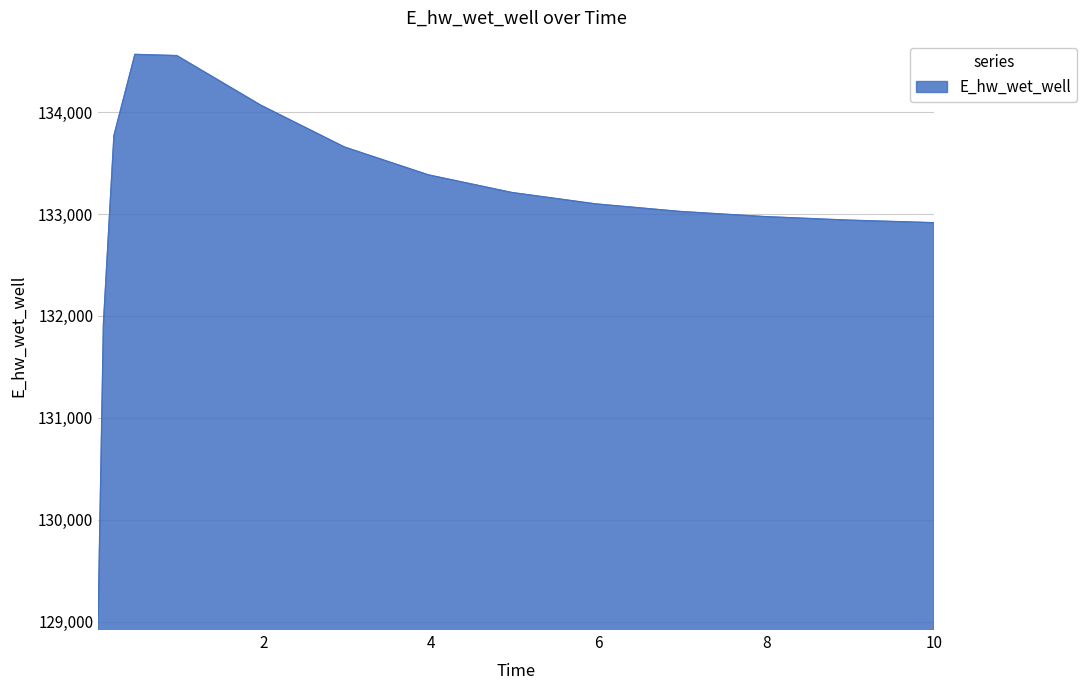

What is the smallest value displayed?

129047.1